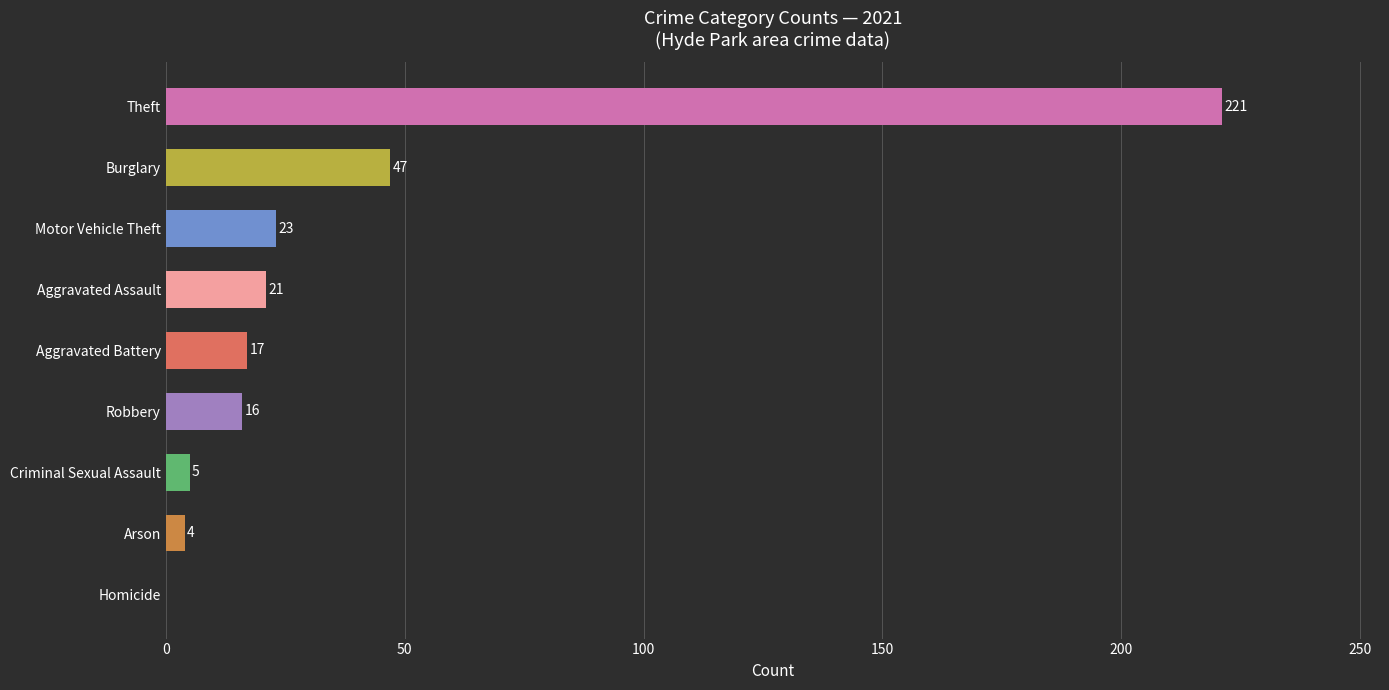

At which label is the value closest to 110?

Burglary